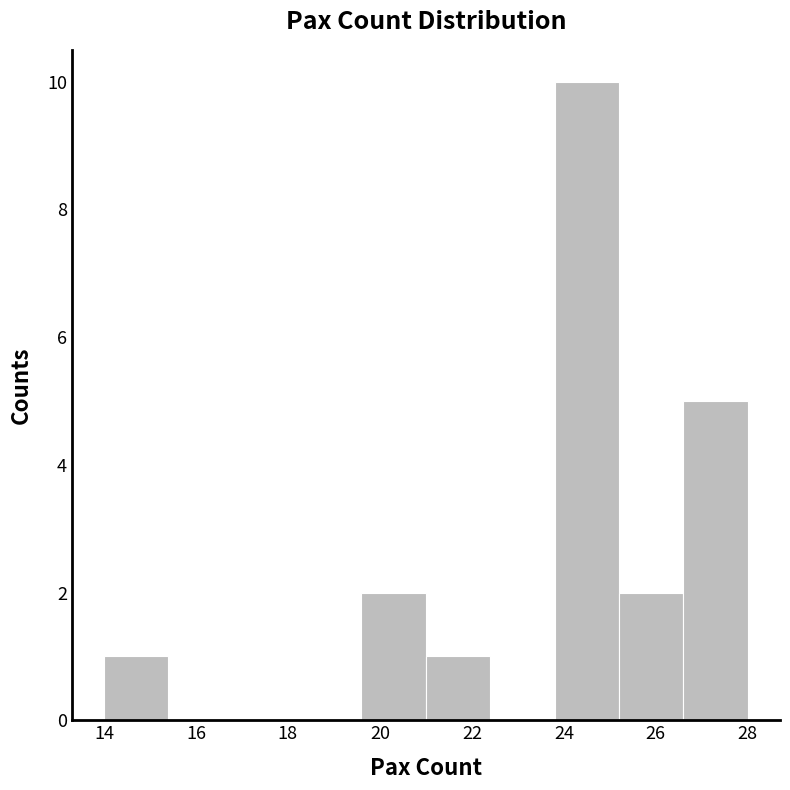

Reading left to right, transcribe this chart: for each bar, give the range it covers on the x-axis and its height. The values are not printed on the chart, so give them approximately, as read against the axis.

14.0 to 15.4: 1
15.4 to 16.8: 0
16.8 to 18.2: 0
18.2 to 19.6: 0
19.6 to 21.0: 2
21.0 to 22.4: 1
22.4 to 23.8: 0
23.8 to 25.2: 10
25.2 to 26.6: 2
26.6 to 28.0: 5